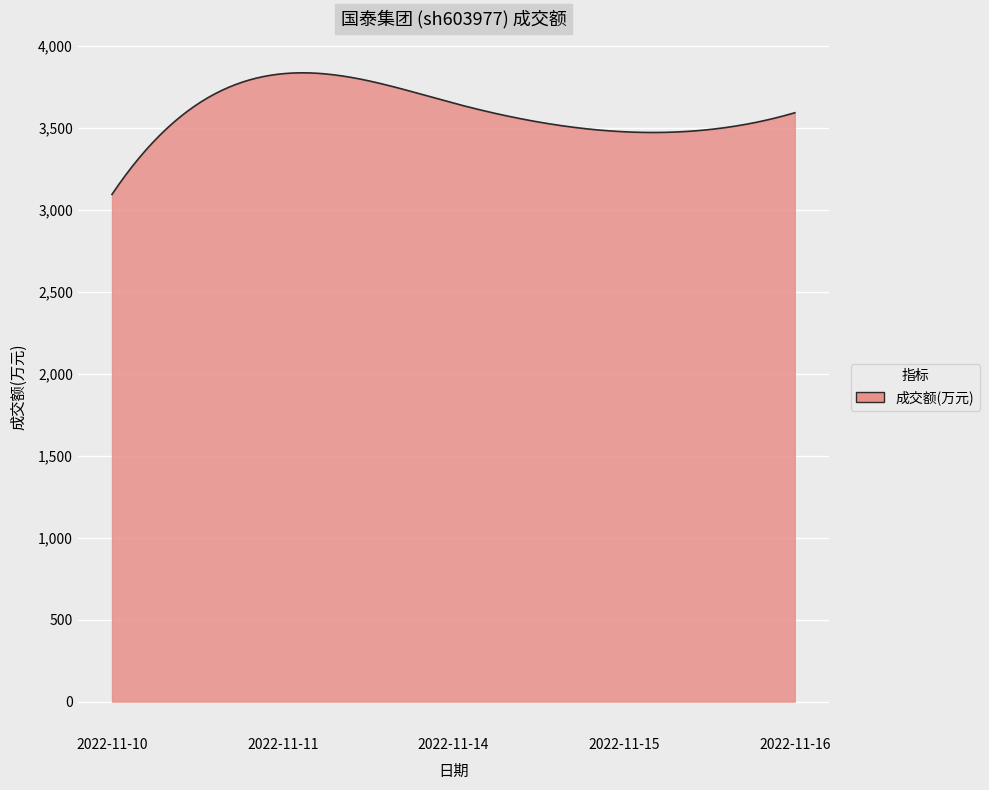

What is the smallest value displayed?

3094.0